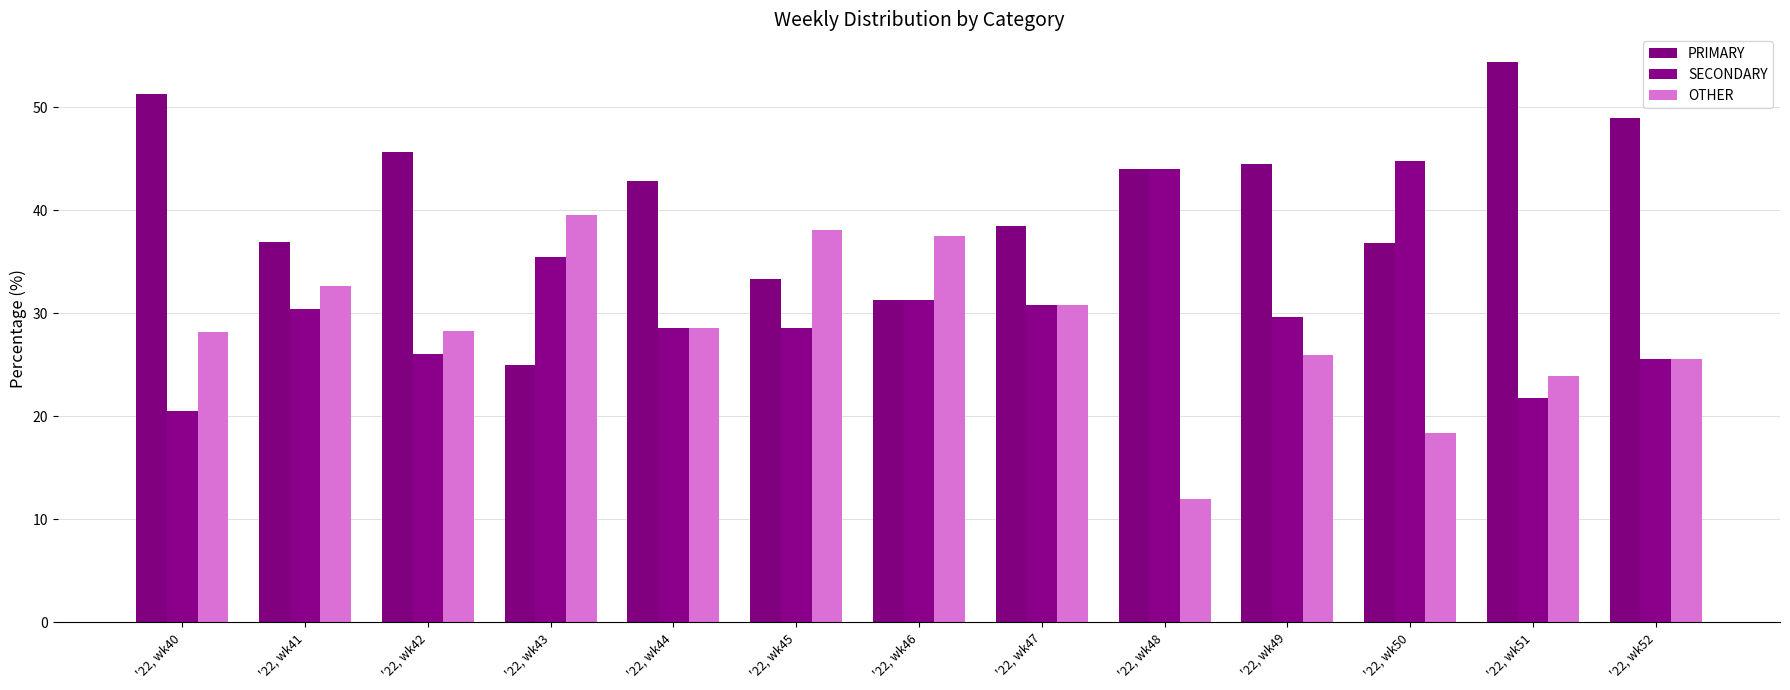

At which label does PRIMARY reach its minimum?

'22, wk43